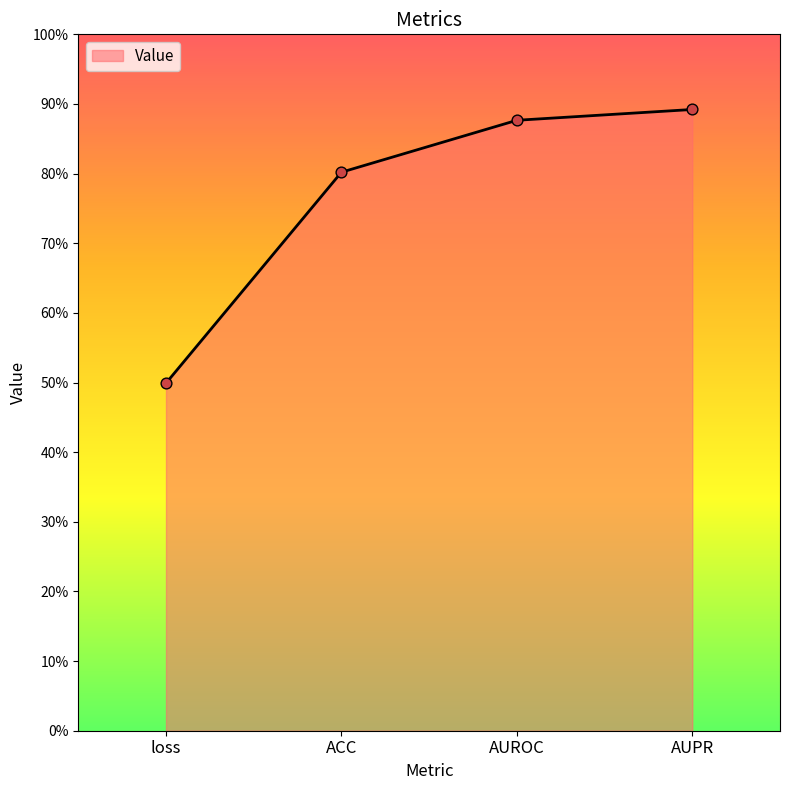

Which has a higher value, AUPR or ACC?

AUPR